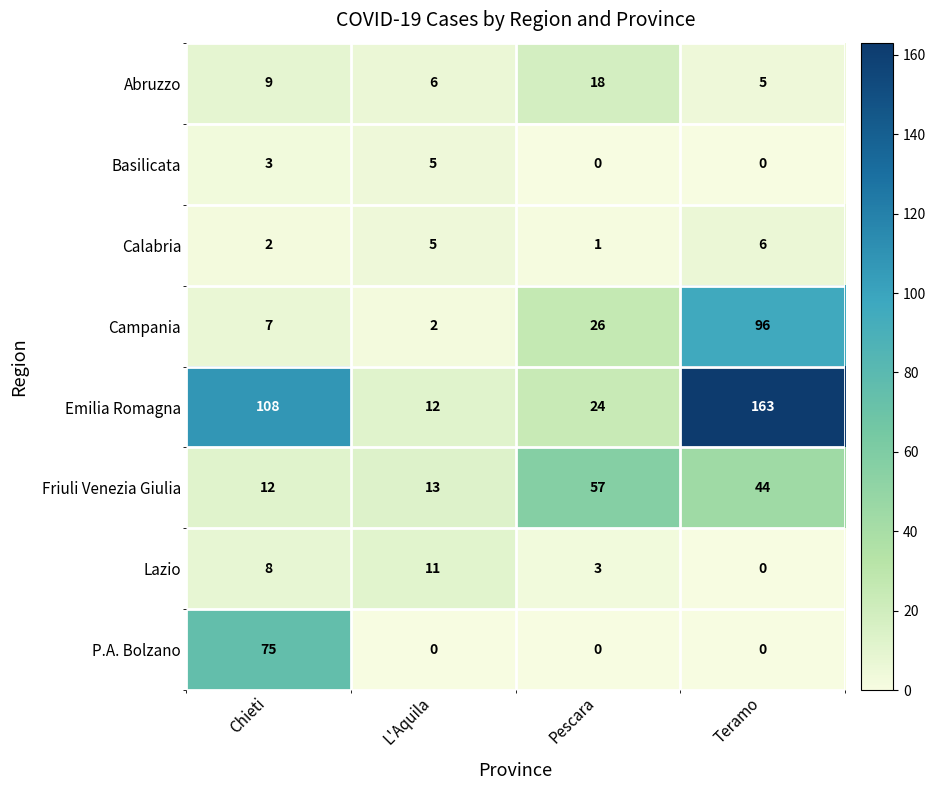

Is the value of P.A. Bolzano at Pescara greater than the value of Basilicata at L'Aquila?

No